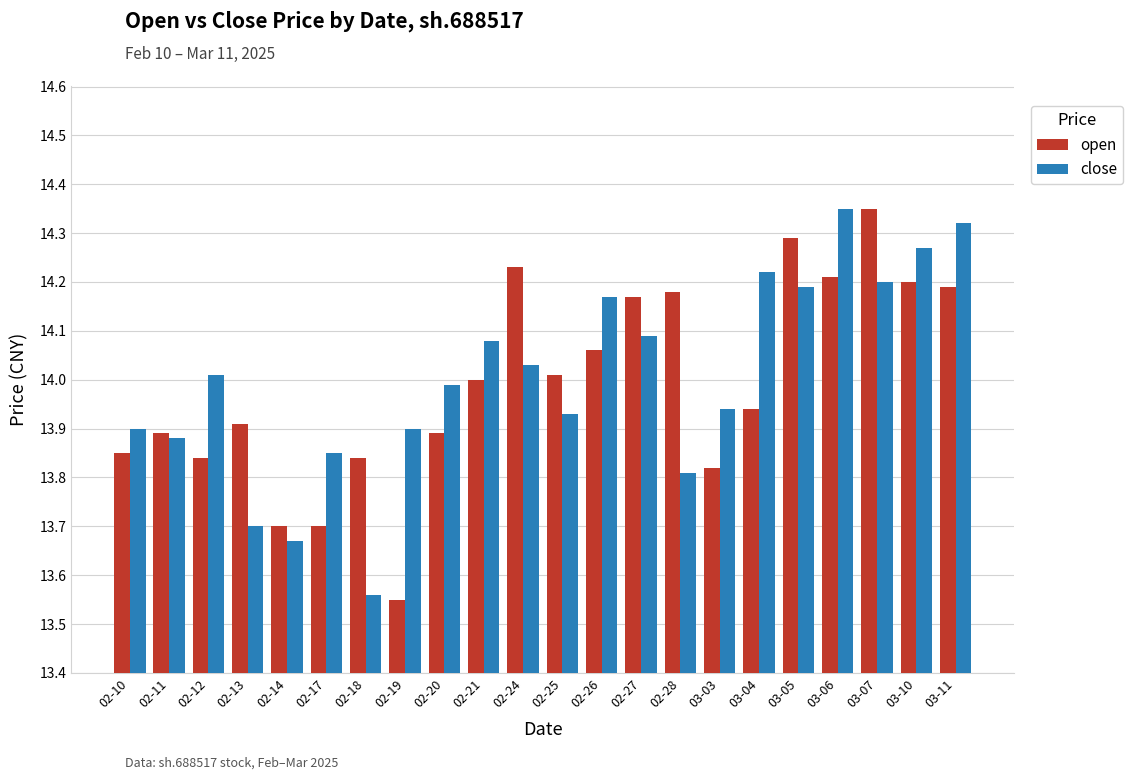

At 03-05, list the series in order from largest to smallest.

open, close